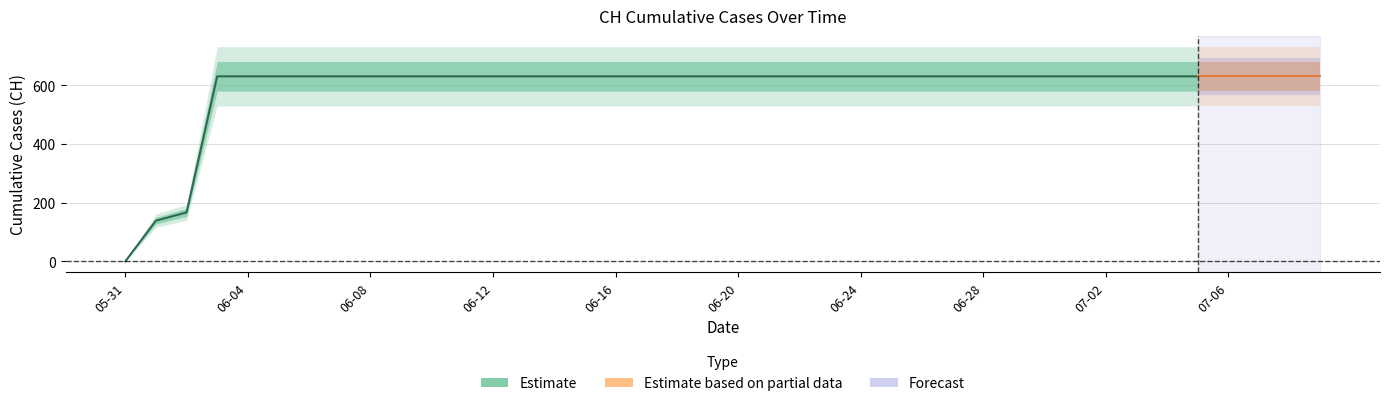

Approximately how many times larger is the value at 2020-06-29 compared to 2020-06-16?

1.0